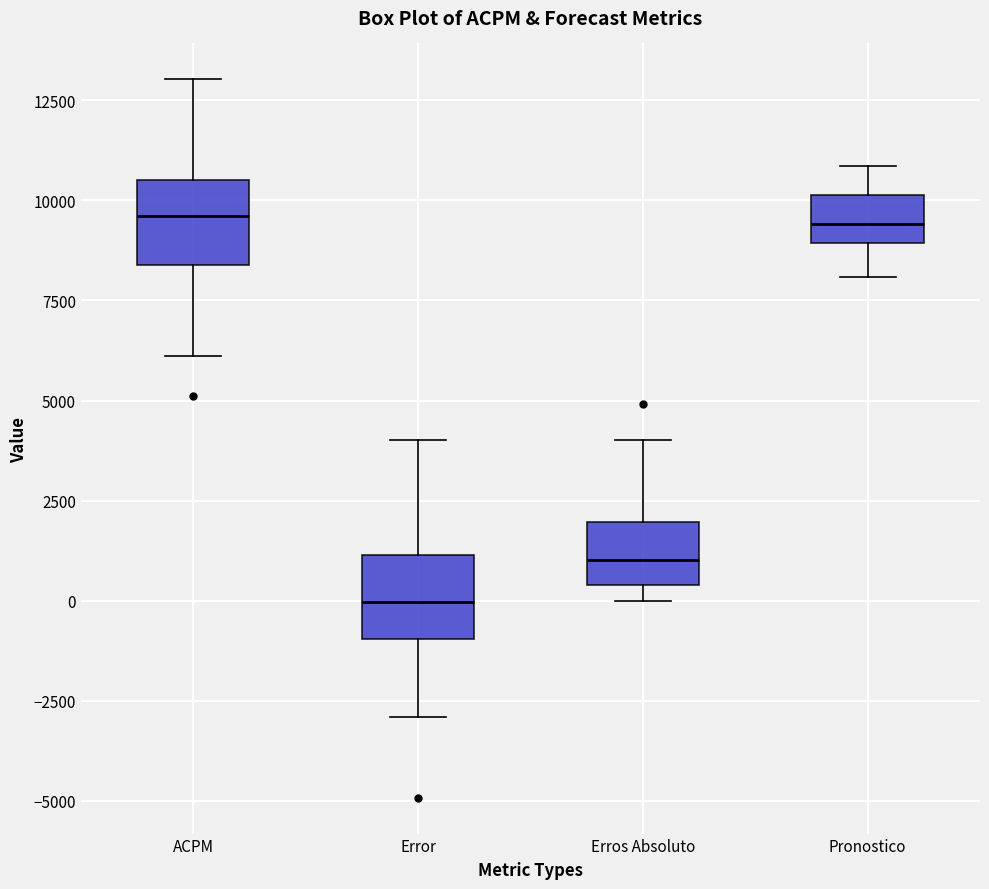

Reading left to right, transcribe this box plot: for each box, give where its median line is, the range the box spans, and where its two whiskers end, as read against the y-axis. The values are not printed on the chart, so give them approximately, as read against the axis.

ACPM: median 9500, box 8500 to 10500, whiskers 6000 to 13000
Error: median 0, box -1000 to 1000, whiskers -3000 to 4000
Erros Absoluto: median 1000, box 500 to 2000, whiskers 0 to 4000
Pronostico: median 9500, box 9000 to 10000, whiskers 8000 to 11000